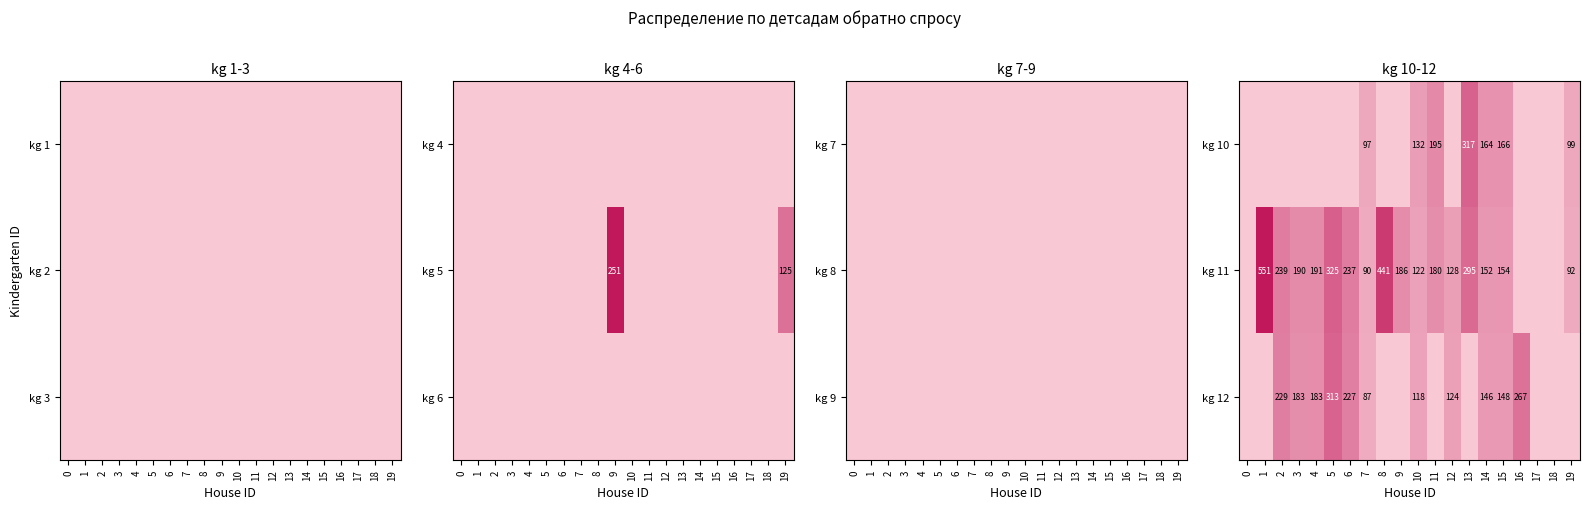

Is it true that kg 12 equals 45 at 12?

False